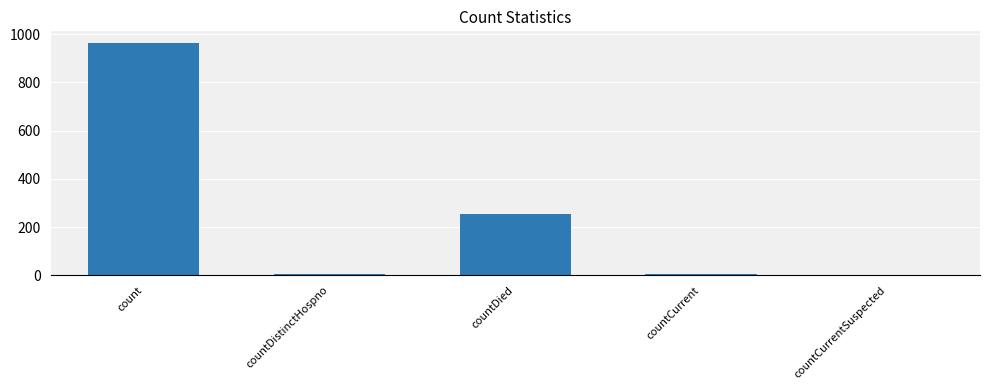

What is the maximum value shown in the chart?

964